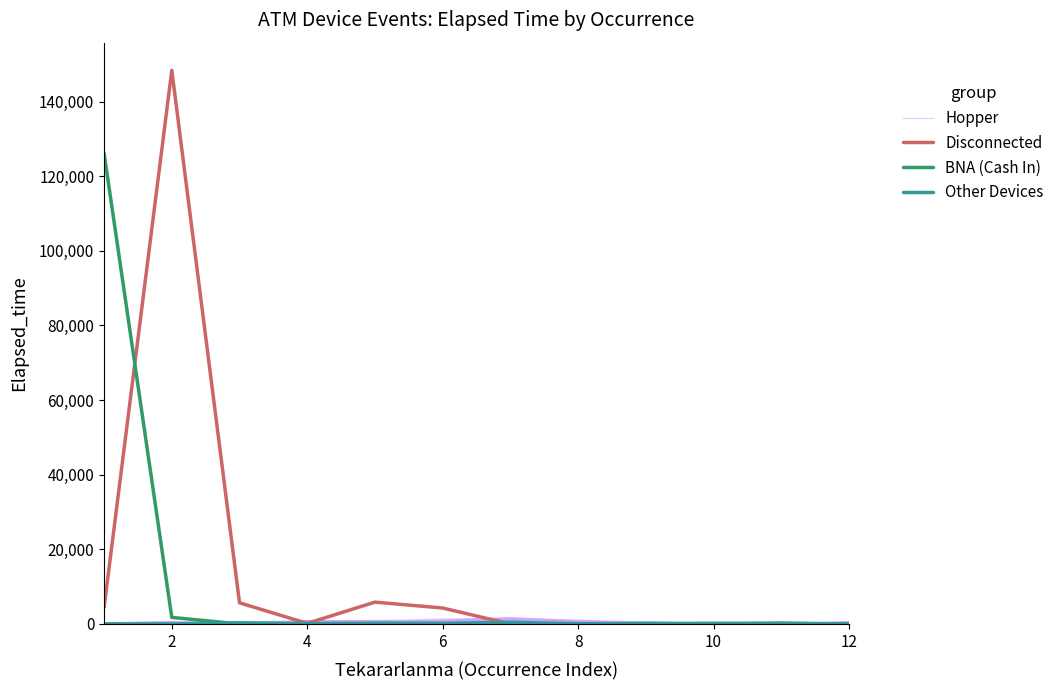

What is the value of the Disconnected point at the 6th from the left?

4275.0